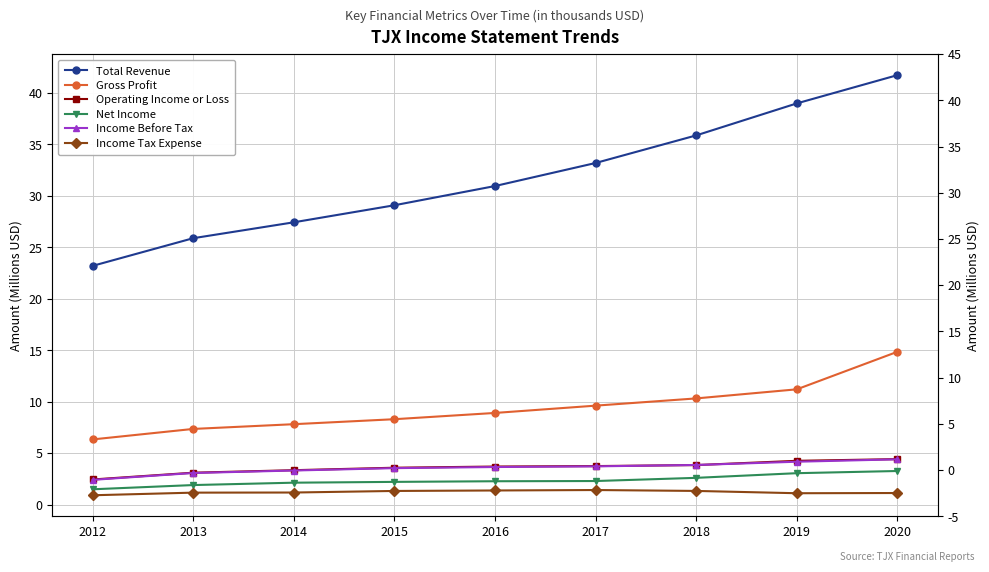

What is the value of the Total Revenue point at the 6th from the left?

33.2